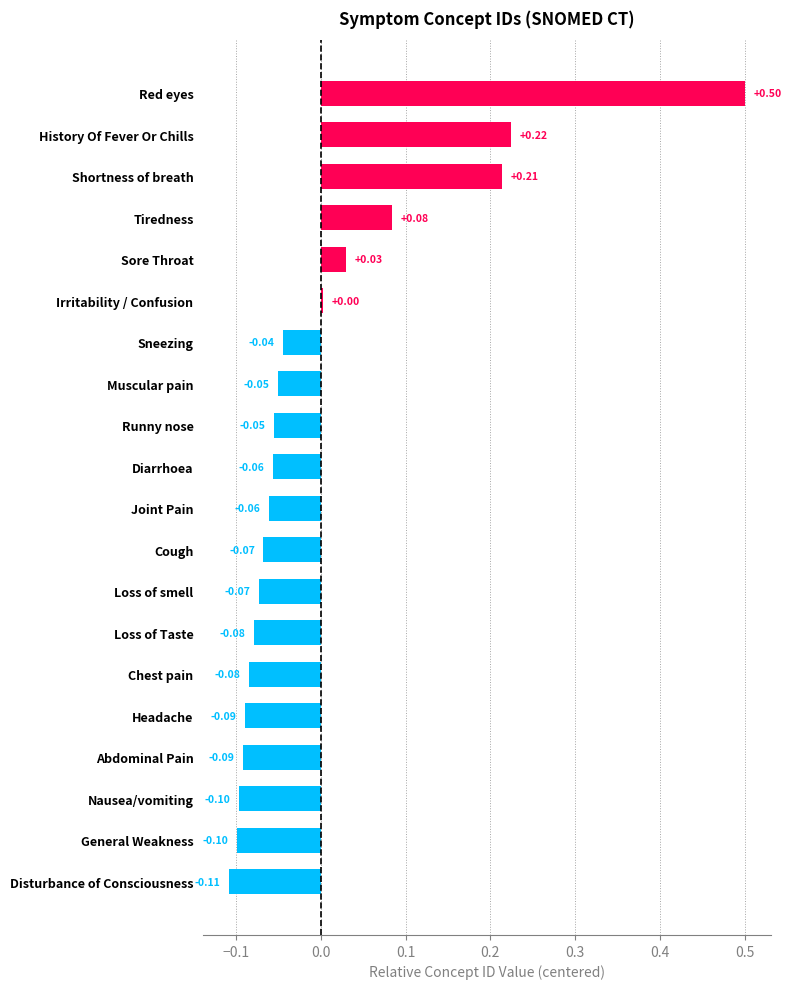

What is the change in value from Runny nose to Tiredness?

+0.1